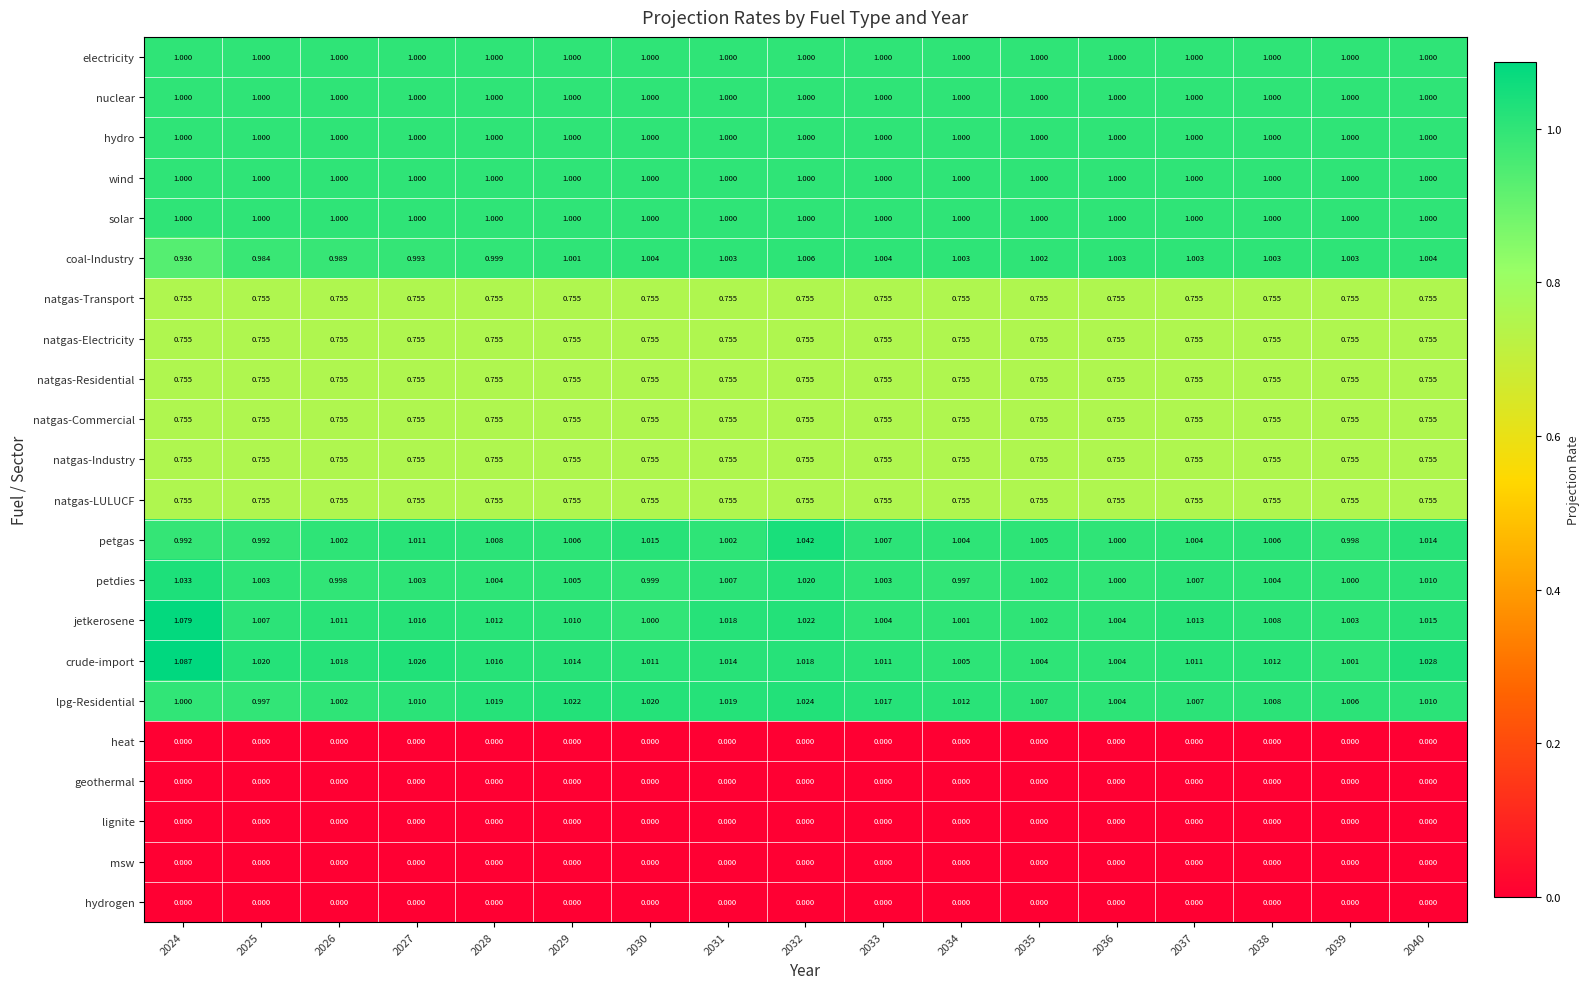

Which series has the largest range (max minus min)?

crude-import